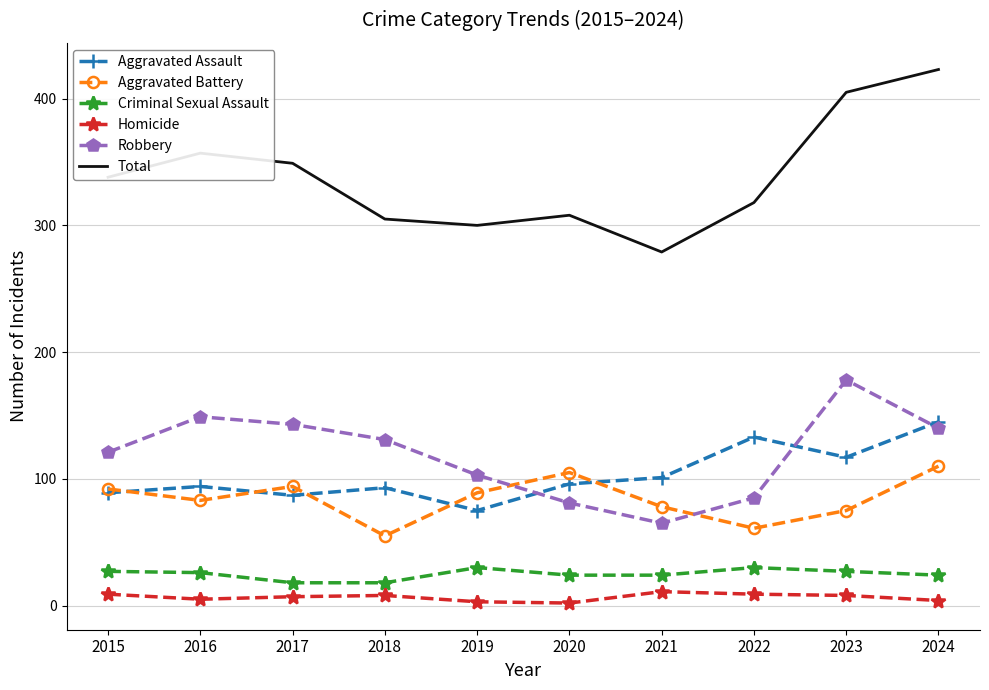

Which series has the largest total across all categories?

Total